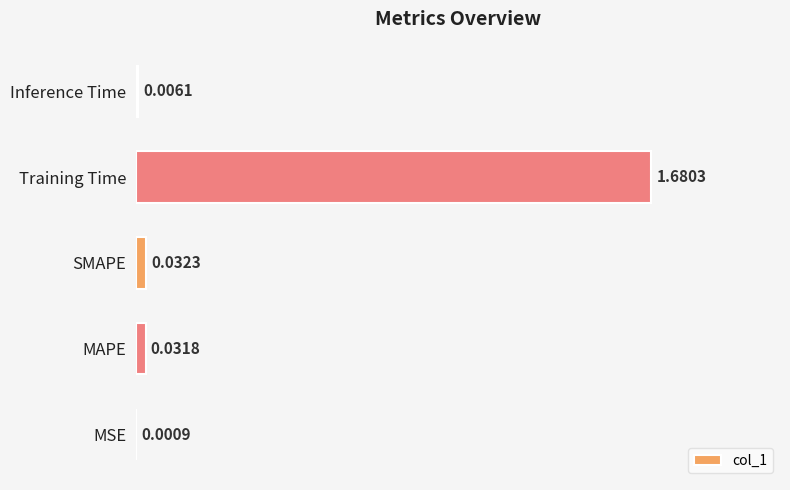

What is the change in value from Training Time to Inference Time?

-1.7